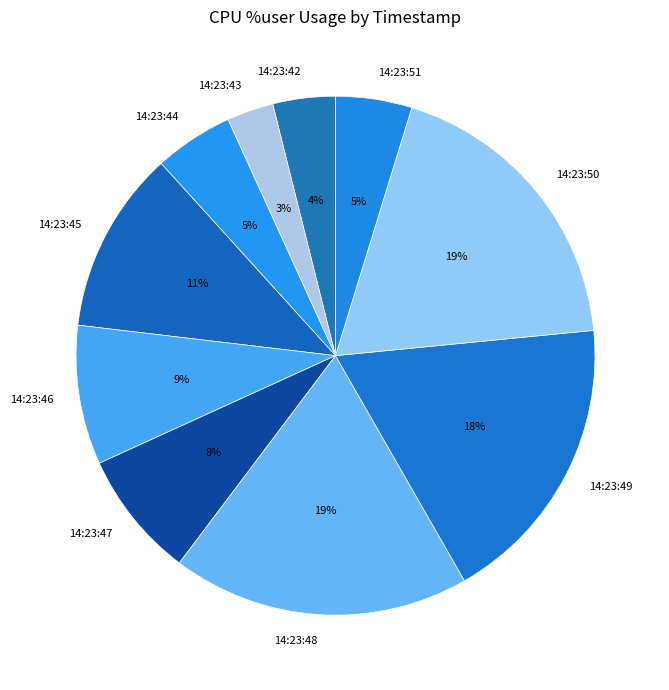

Which has a higher value, 14:23:43 or 14:23:51?

14:23:51